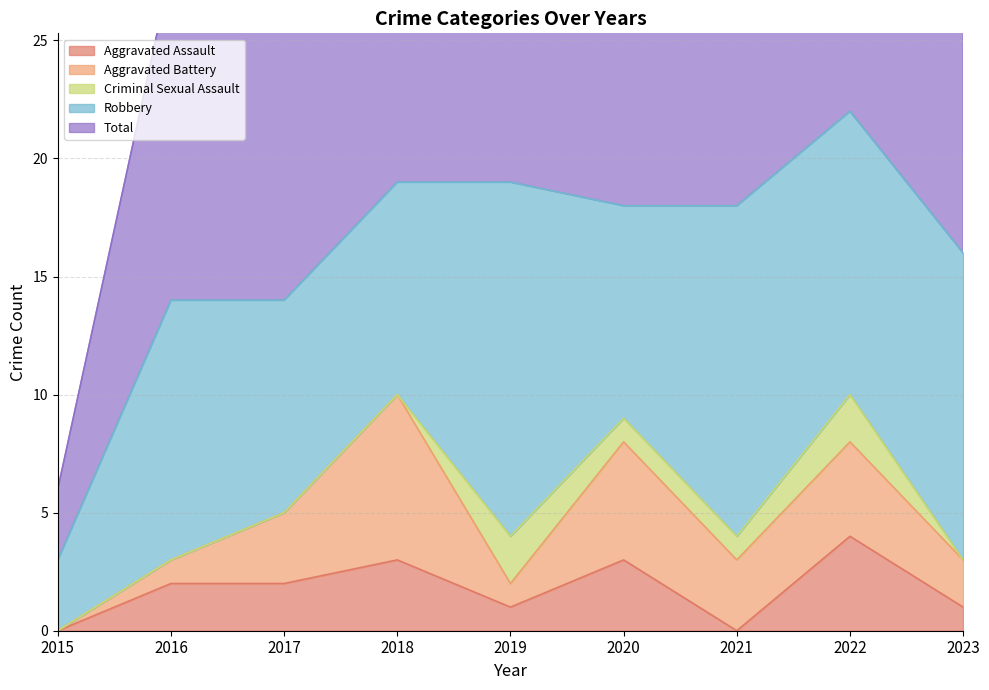

At which category is the sum across all series the highest?

2022